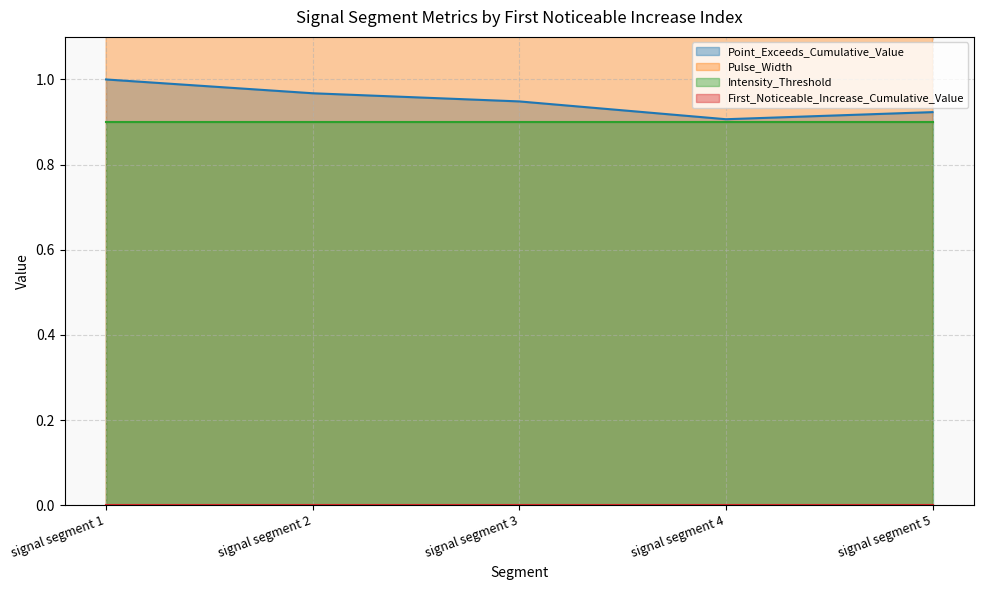

Does the chart have visible grid lines?

Yes